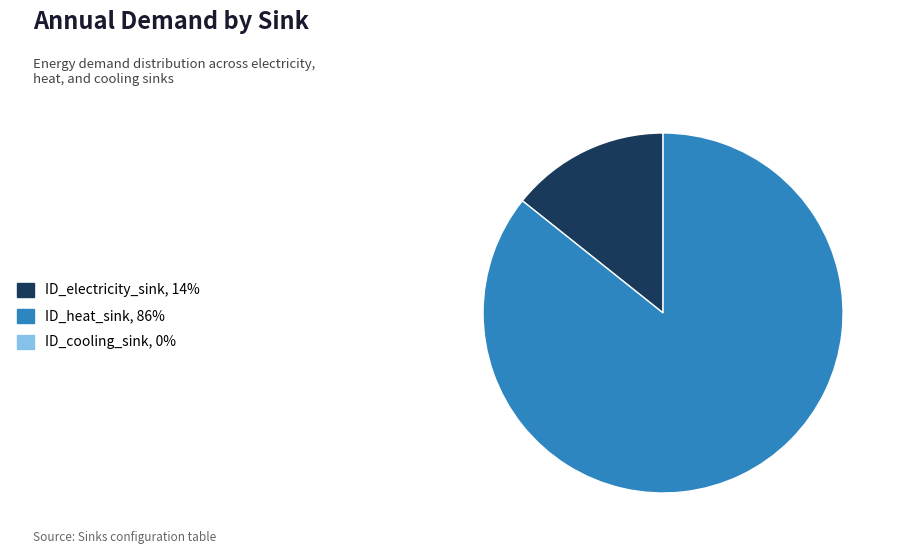

Does any single category account for the majority?

Yes